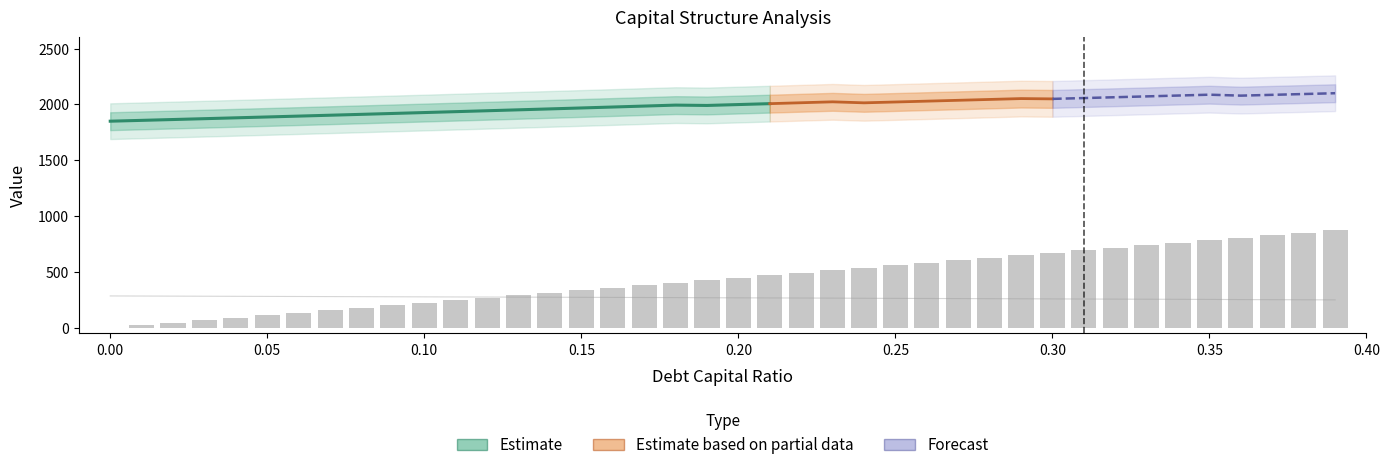

Is it true that debt equals 53.5 at 0.07?

False